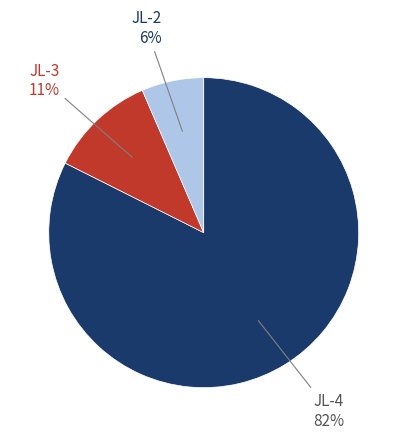

True or false: JL-4 accounts for 82% of the total.

True